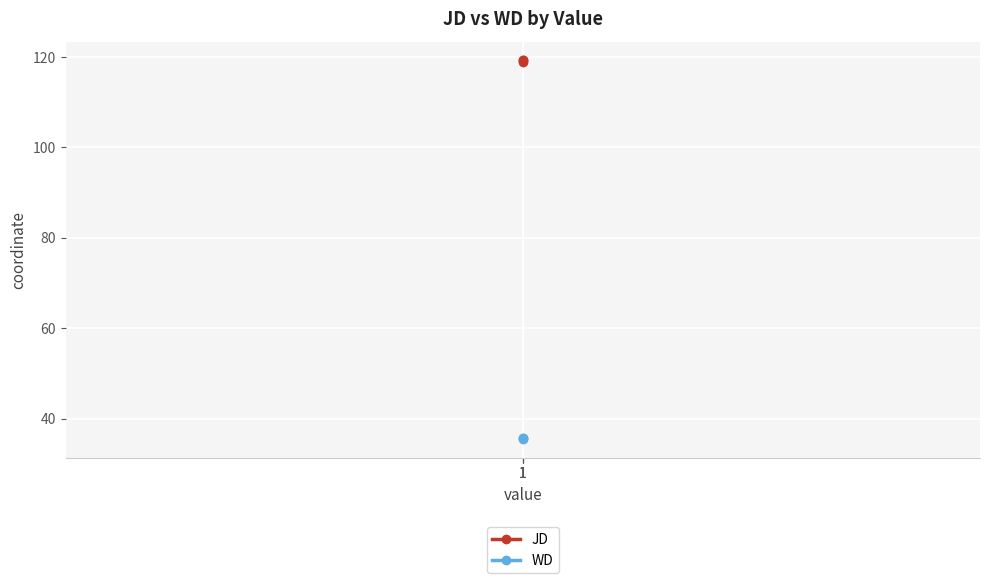

Rank the series by their maximum value, from highest to lowest.

JD, WD